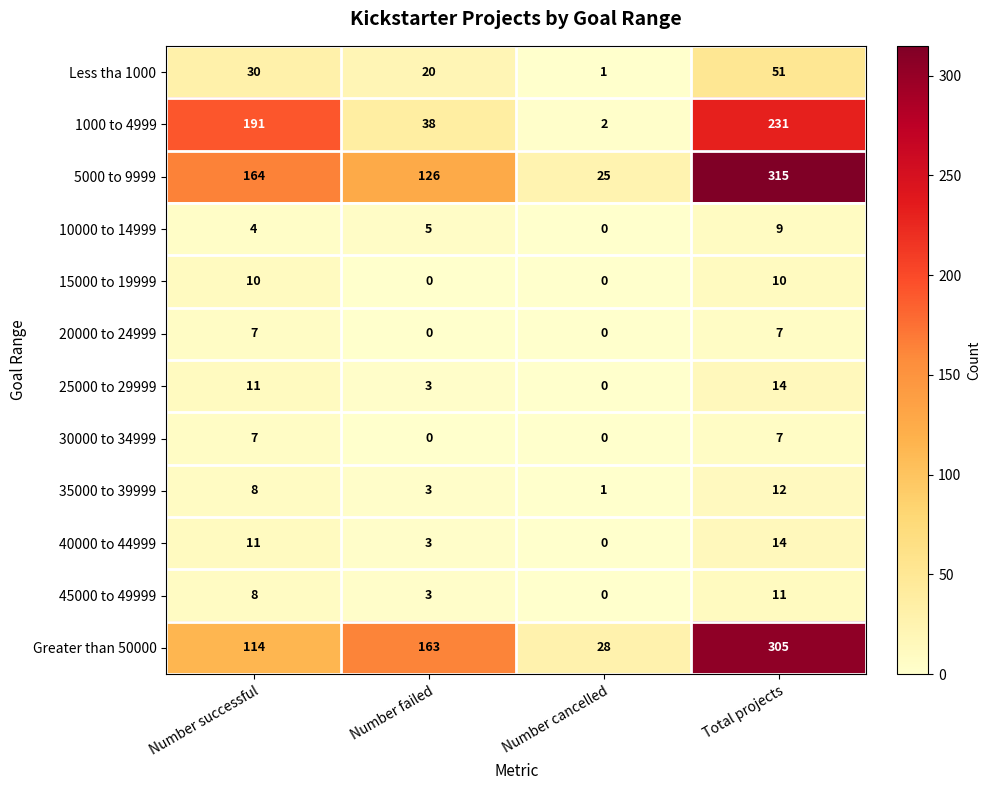

Rank the categories by 25000 to 29999 value from highest to lowest.

Total projects, Number successful, Number failed, Number cancelled